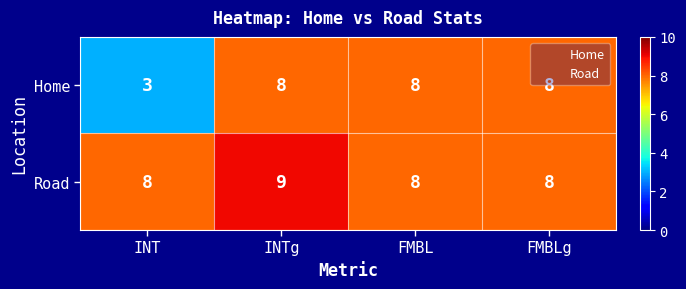

True or false: Home has a value of 3 at INT.

True